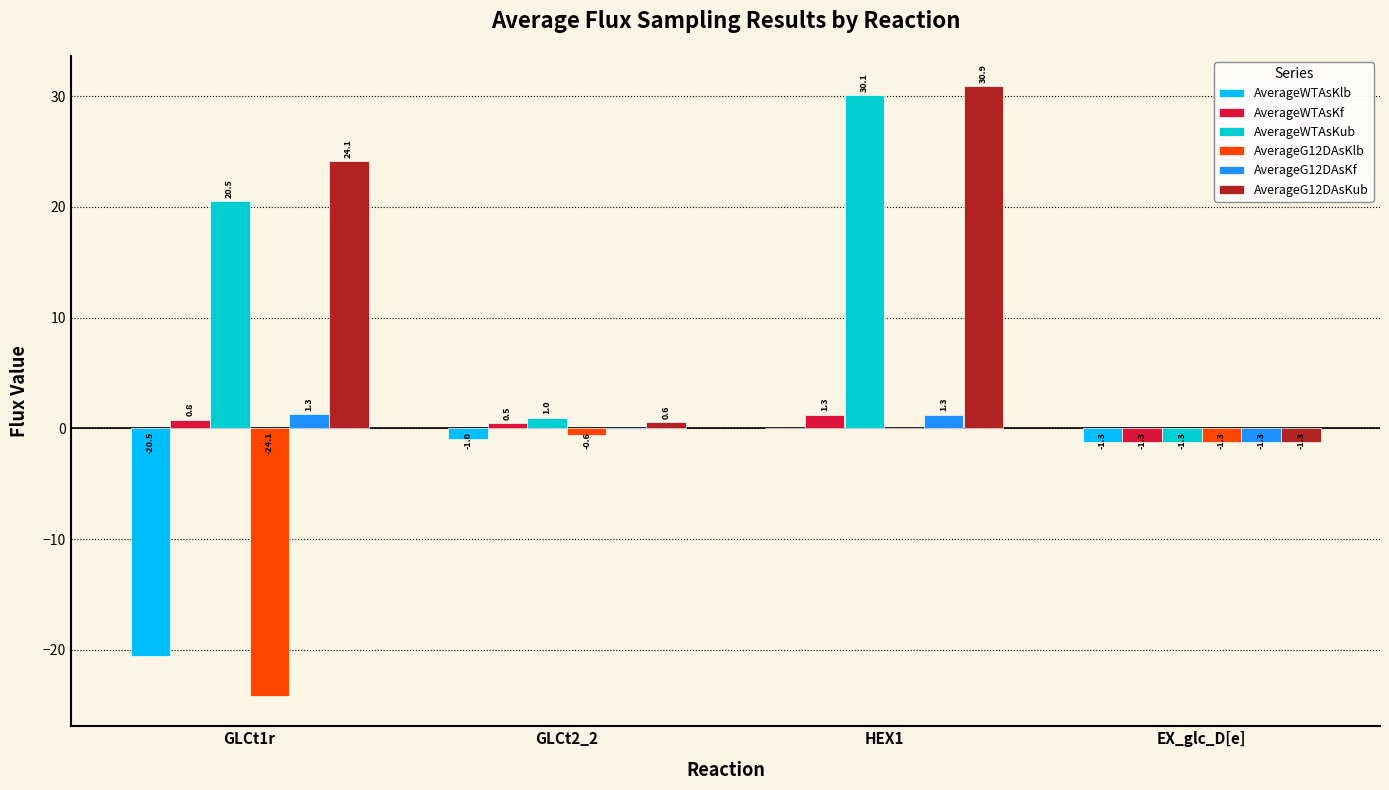

At which category is the sum across all series the highest?

HEX1